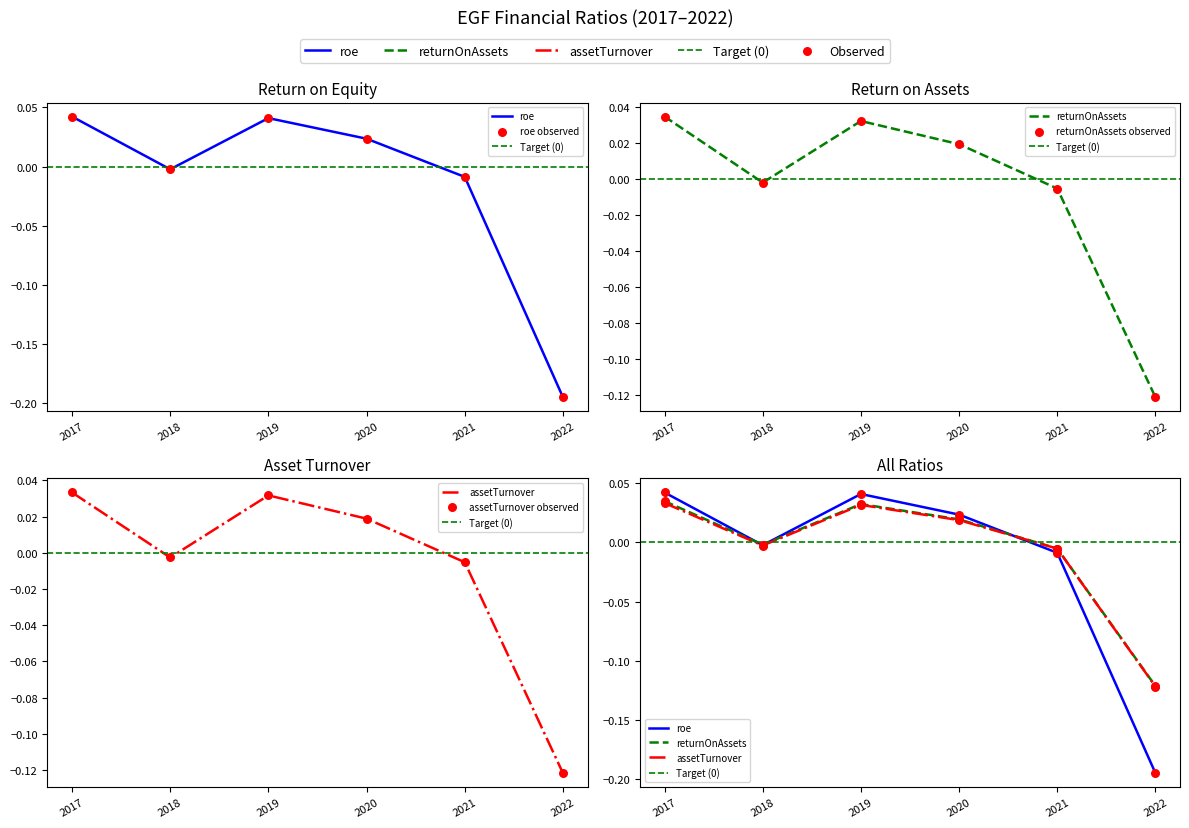

What are all the series names shown in the legend?

roe, returnOnAssets, assetTurnover